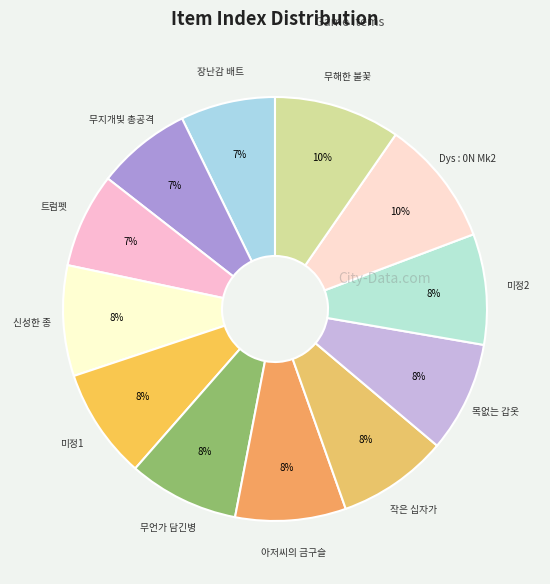

Which slice is the largest?

무해한 불꽃